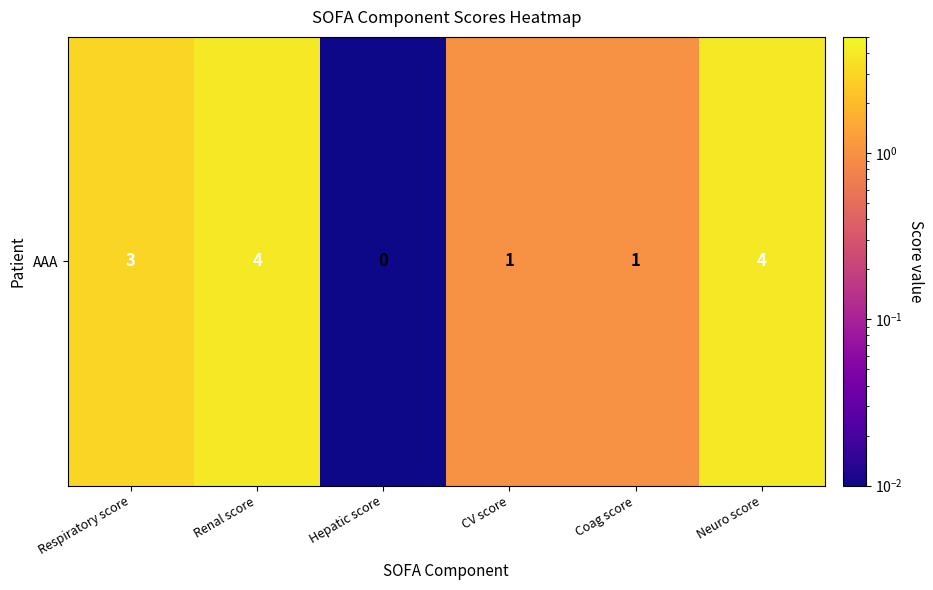

Count the number of categories in the chart.

6